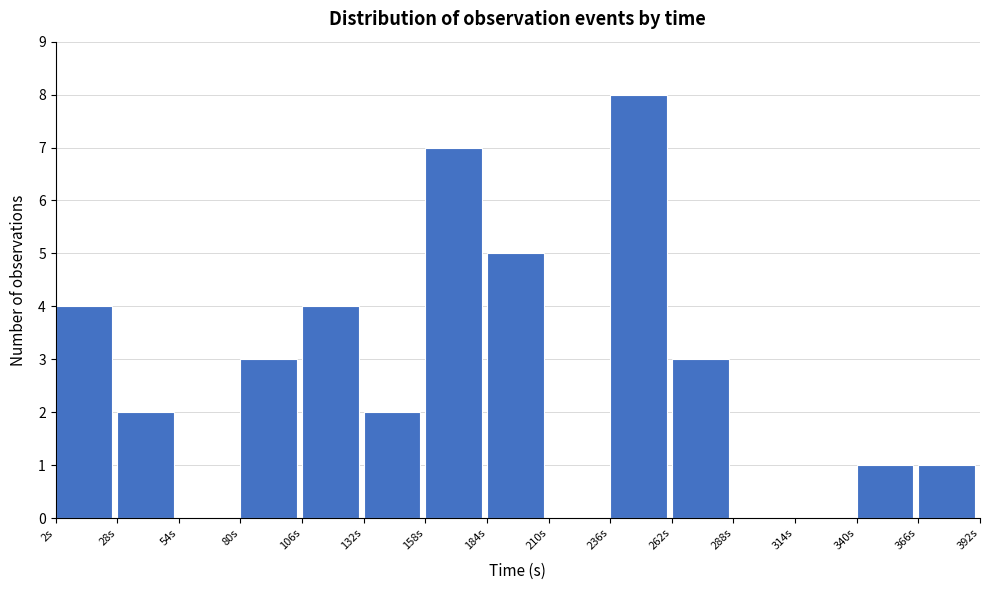

Which range on the x-axis has the tallest bar?

235 to 260